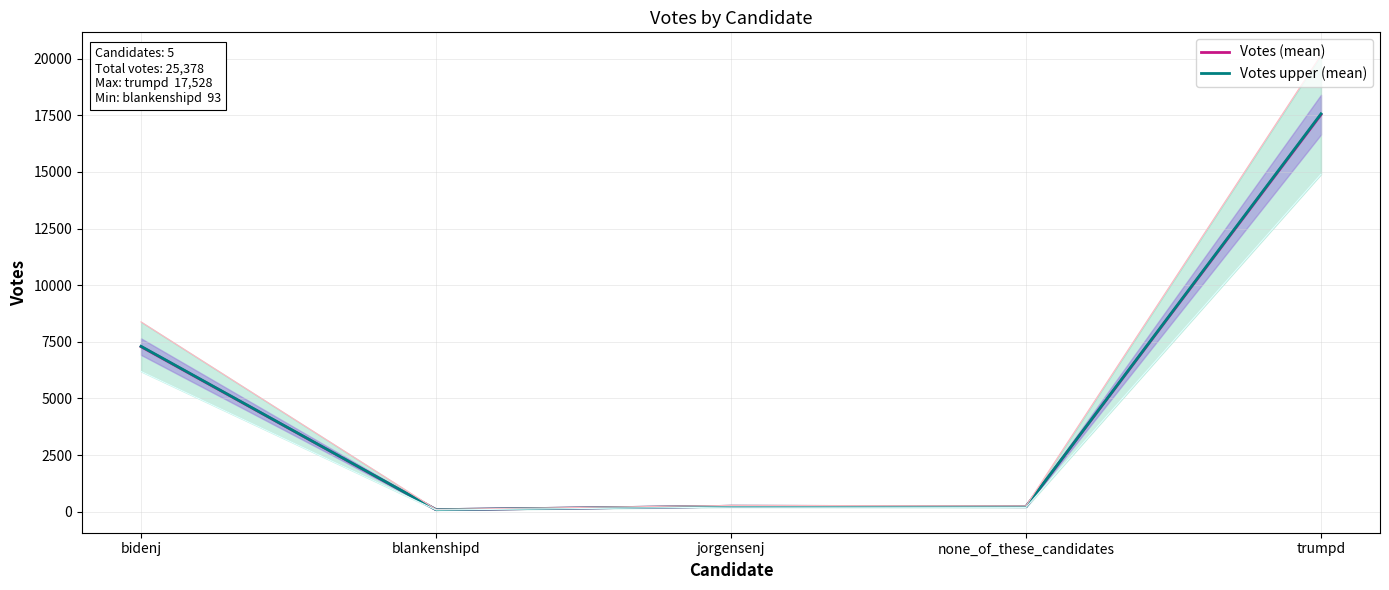

What is the total value across all series at trumpd?

35091.1